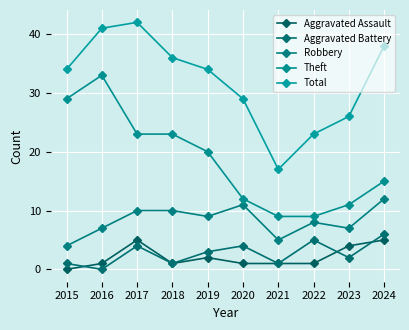

How many interior local valleys does the Aggravated Assault series have?

1